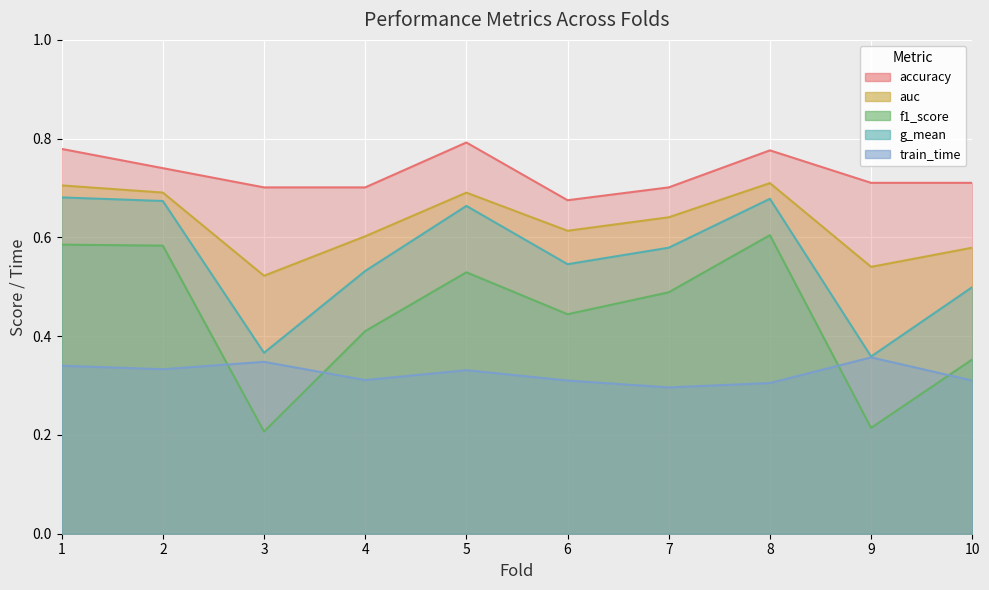

Reading right to left, what are all the values shown in this chart?

accuracy: 10=0.7	9=0.7	8=0.8	7=0.7	6=0.7	5=0.8	4=0.7	3=0.7	2=0.7	1=0.8
auc: 10=0.6	9=0.5	8=0.7	7=0.6	6=0.6	5=0.7	4=0.6	3=0.5	2=0.7	1=0.7
f1_score: 10=0.4	9=0.2	8=0.6	7=0.5	6=0.4	5=0.5	4=0.4	3=0.2	2=0.6	1=0.6
g_mean: 10=0.5	9=0.4	8=0.7	7=0.6	6=0.5	5=0.7	4=0.5	3=0.4	2=0.7	1=0.7
train_time: 10=0.3	9=0.4	8=0.3	7=0.3	6=0.3	5=0.3	4=0.3	3=0.3	2=0.3	1=0.3